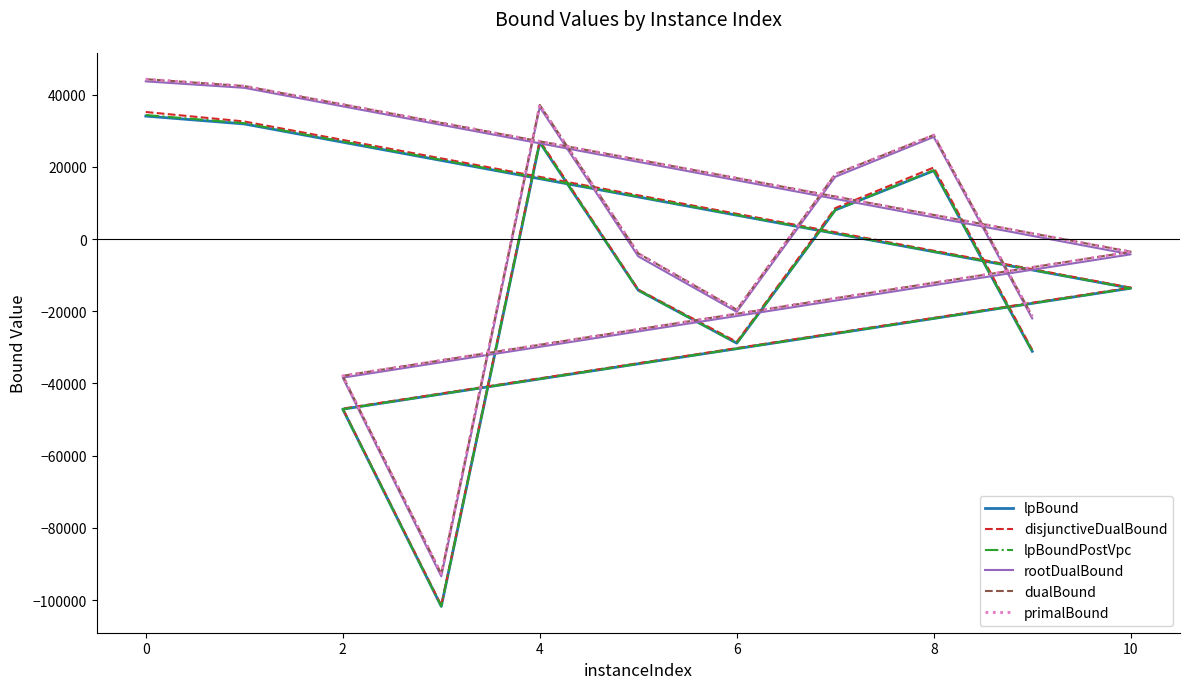

How many series are shown in this chart?

6